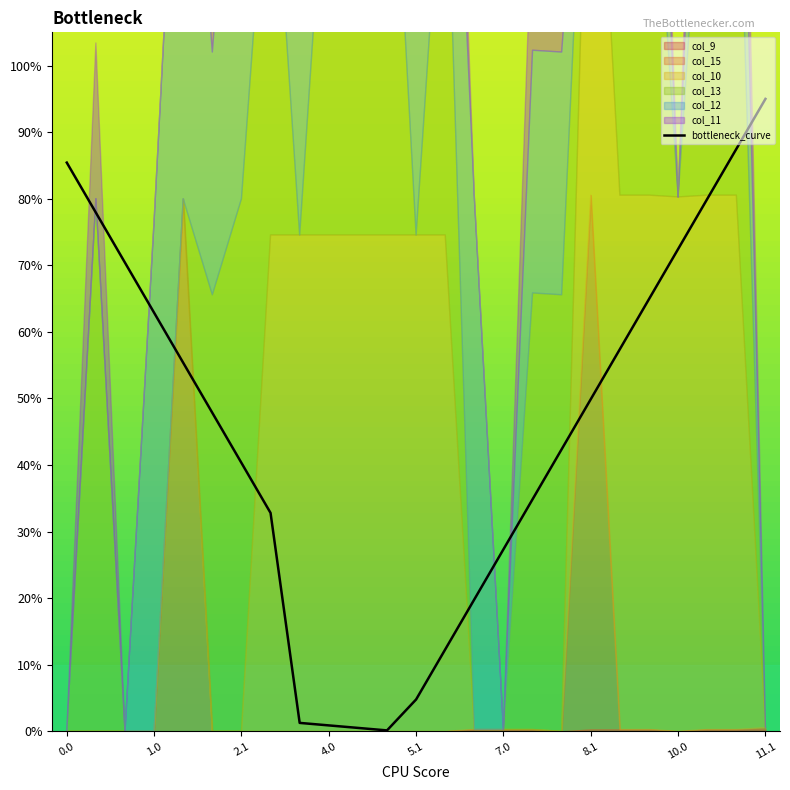

What is the greatest value displayed?

95.0